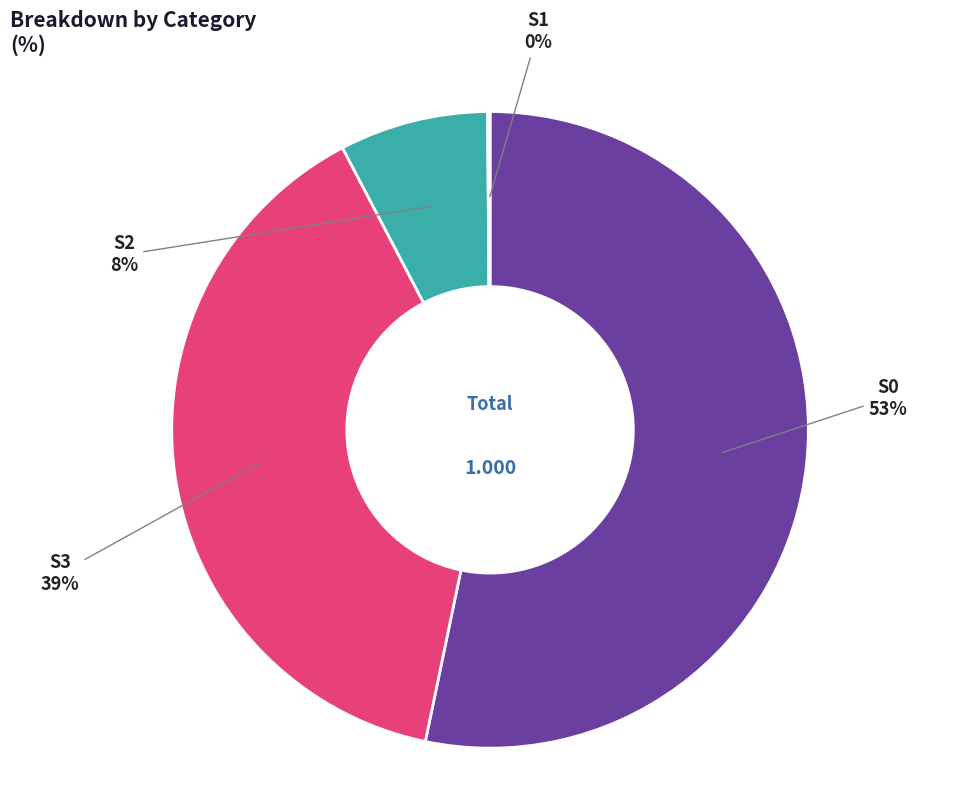

What percentage is the S0 slice, to the nearest percent?

53%